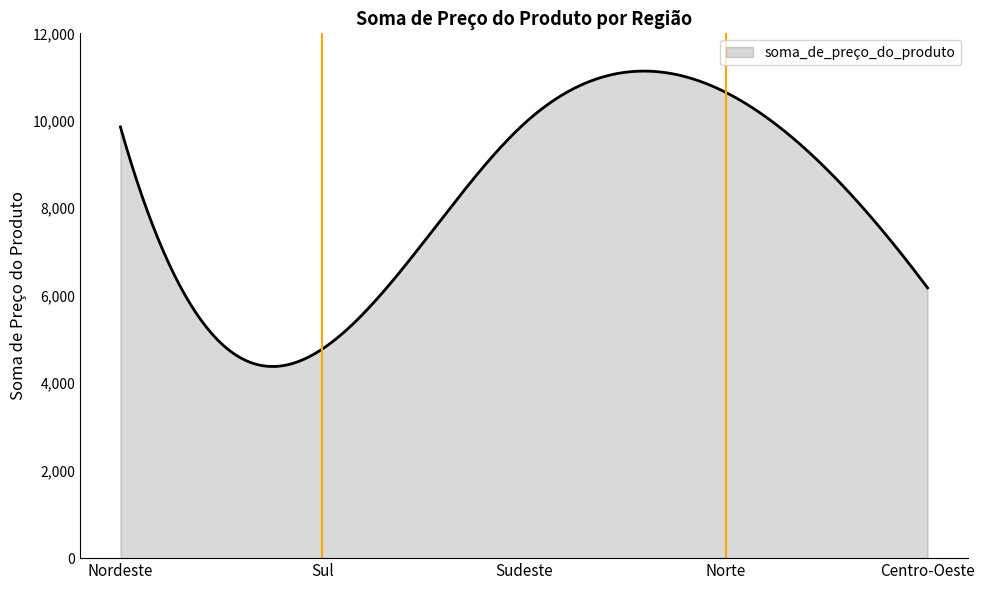

What is the maximum value shown in the chart?

11136.9